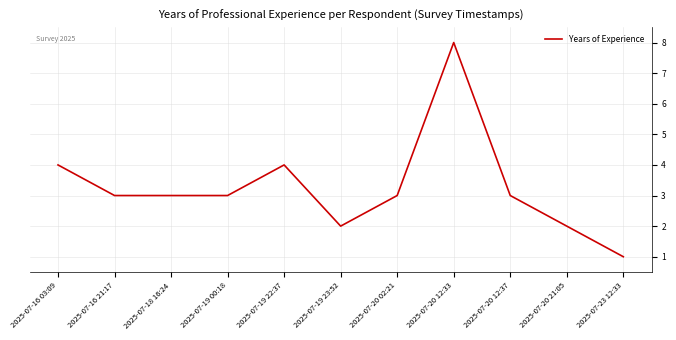

What is the ratio of the value at 2025-07-16 21:17 to the value at 2025-07-23 12:33?

3.0